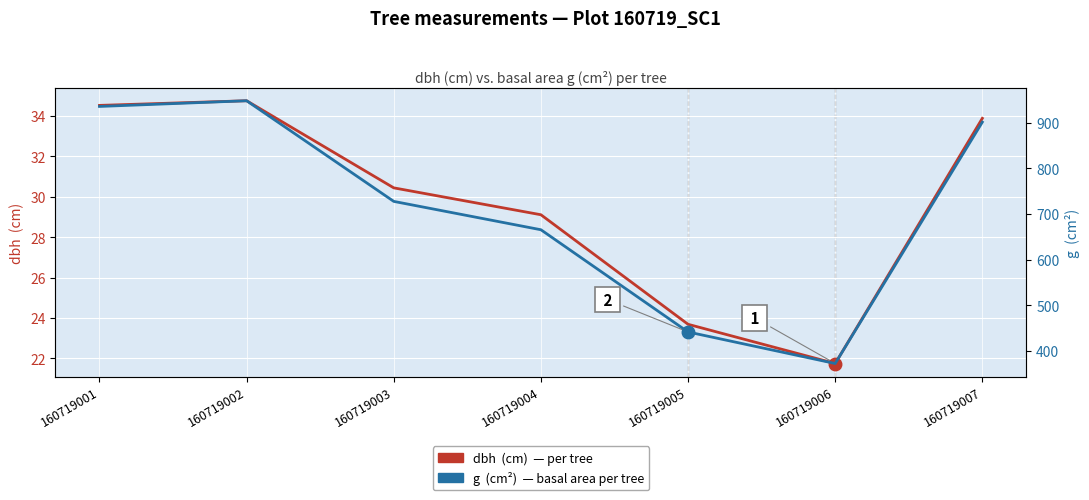

What is the total value across all series at 160719007?

935.6